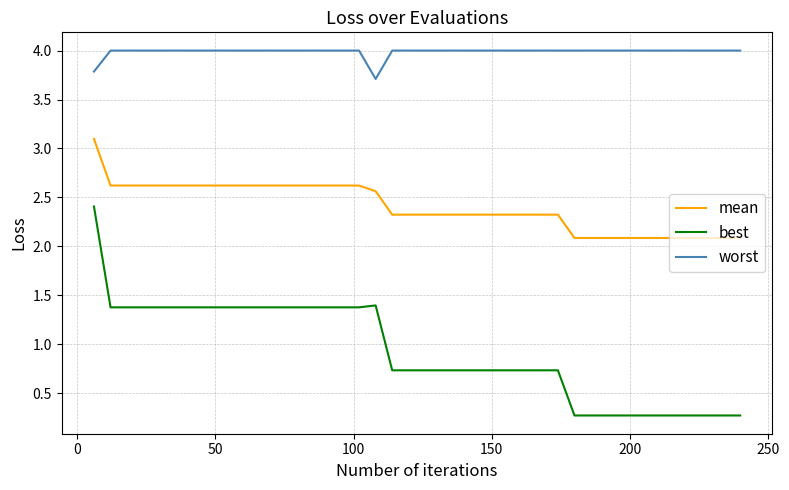

Reading left to right, list all the values displayed in this chart.

mean: 3.1	2.6	2.6	2.6	2.6	2.6	2.6	2.6	2.6	2.6	2.6	2.6	2.6	2.6	2.6	2.6	2.6	2.6	2.3	2.3	2.3	2.3	2.3	2.3	2.3	2.3	2.3	2.3	2.3	2.1	2.1	2.1	2.1	2.1	2.1	2.1	2.1	2.1	2.1	2.1
best: 2.4	1.4	1.4	1.4	1.4	1.4	1.4	1.4	1.4	1.4	1.4	1.4	1.4	1.4	1.4	1.4	1.4	1.4	0.7	0.7	0.7	0.7	0.7	0.7	0.7	0.7	0.7	0.7	0.7	0.3	0.3	0.3	0.3	0.3	0.3	0.3	0.3	0.3	0.3	0.3
worst: 3.8	4.0	4.0	4.0	4.0	4.0	4.0	4.0	4.0	4.0	4.0	4.0	4.0	4.0	4.0	4.0	4.0	3.7	4.0	4.0	4.0	4.0	4.0	4.0	4.0	4.0	4.0	4.0	4.0	4.0	4.0	4.0	4.0	4.0	4.0	4.0	4.0	4.0	4.0	4.0